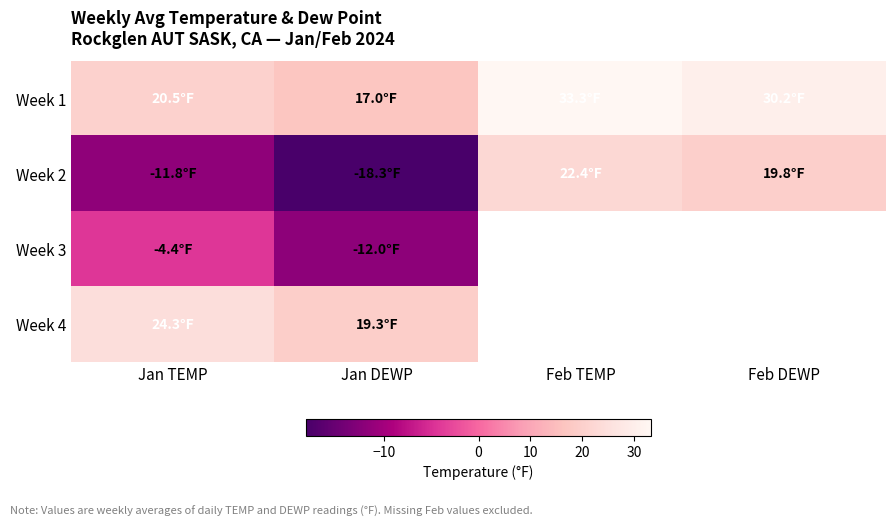

How many values in the Week 2 series exceed 19?

2